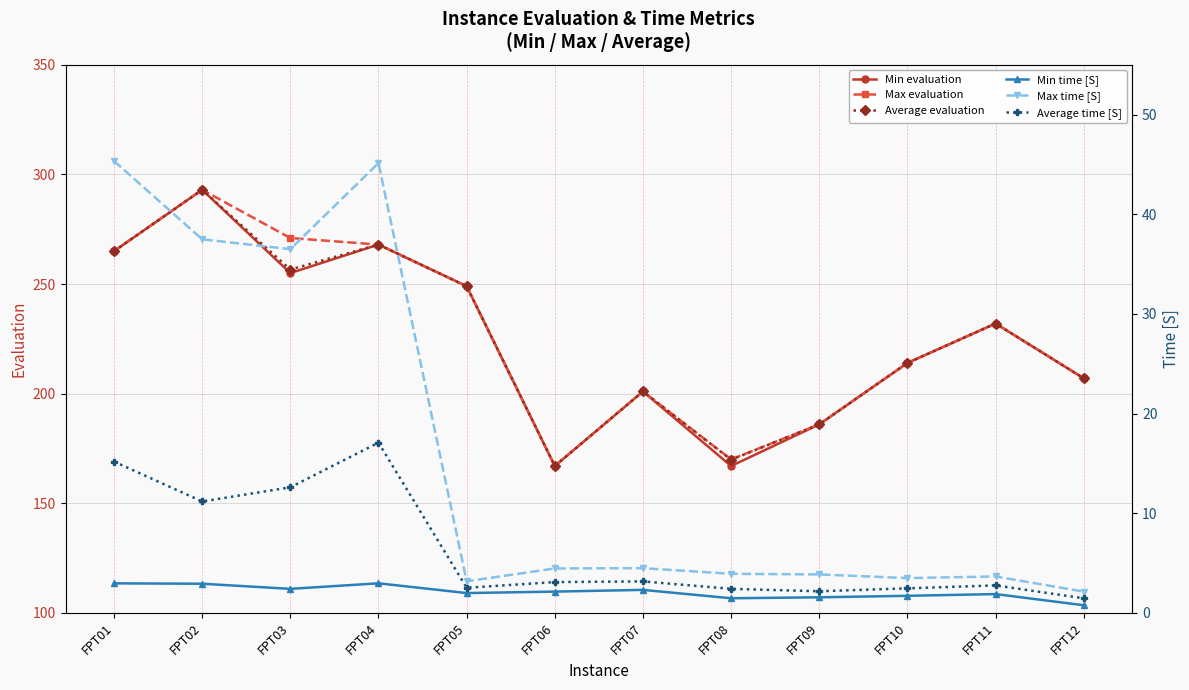

The Average evaluation series shows 169.8 at FPT08. True or false?

True